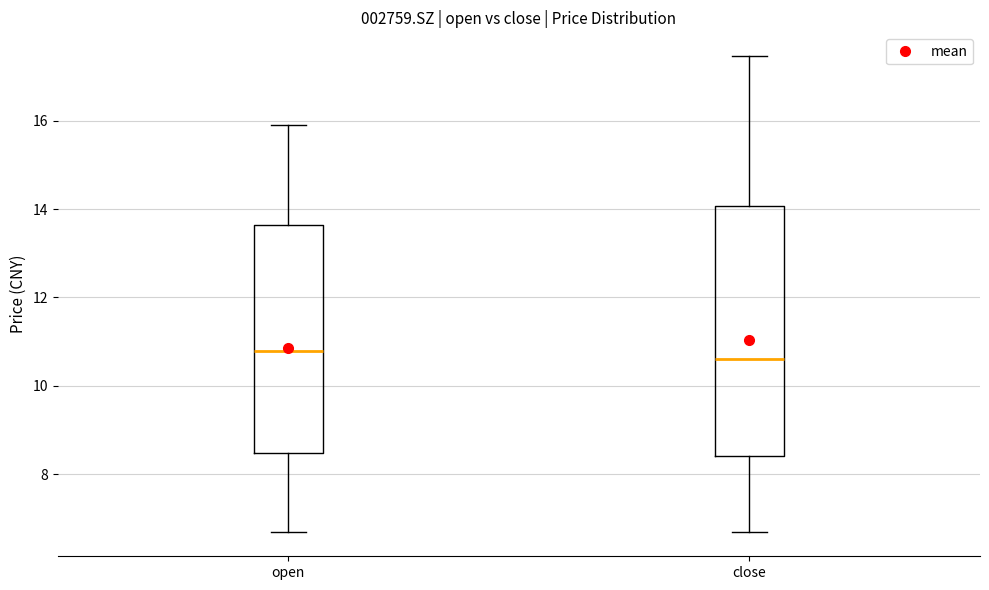

Which box is the tallest, from its lower edge to its upper edge?

close